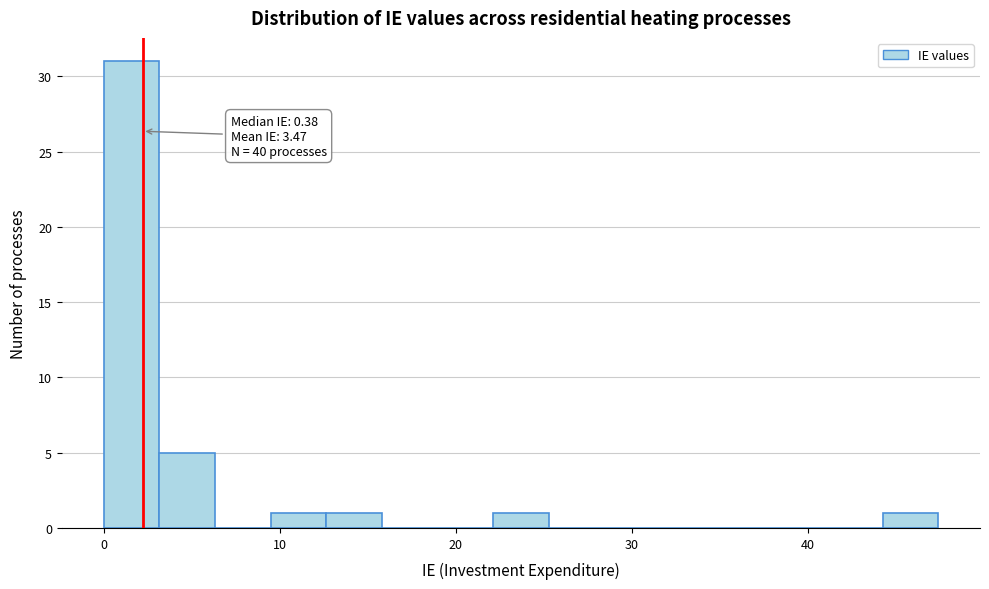

Around what value on the x-axis is the tallest bar? Give the approximate position of its centre, as read against the axis.

2